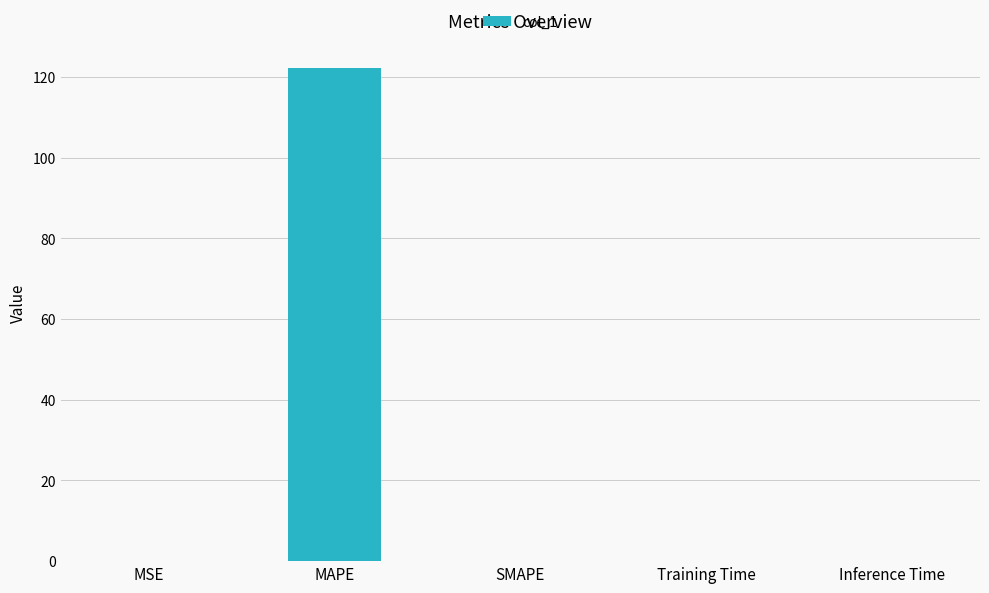

How many distinct data groups are displayed?

1